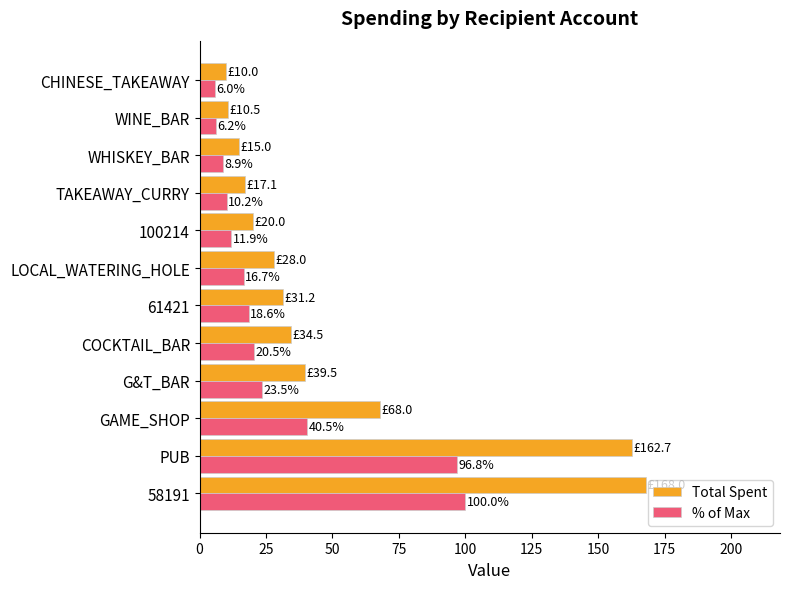

What is the spread (max minus min) of values at COCKTAIL_BAR?

14.0